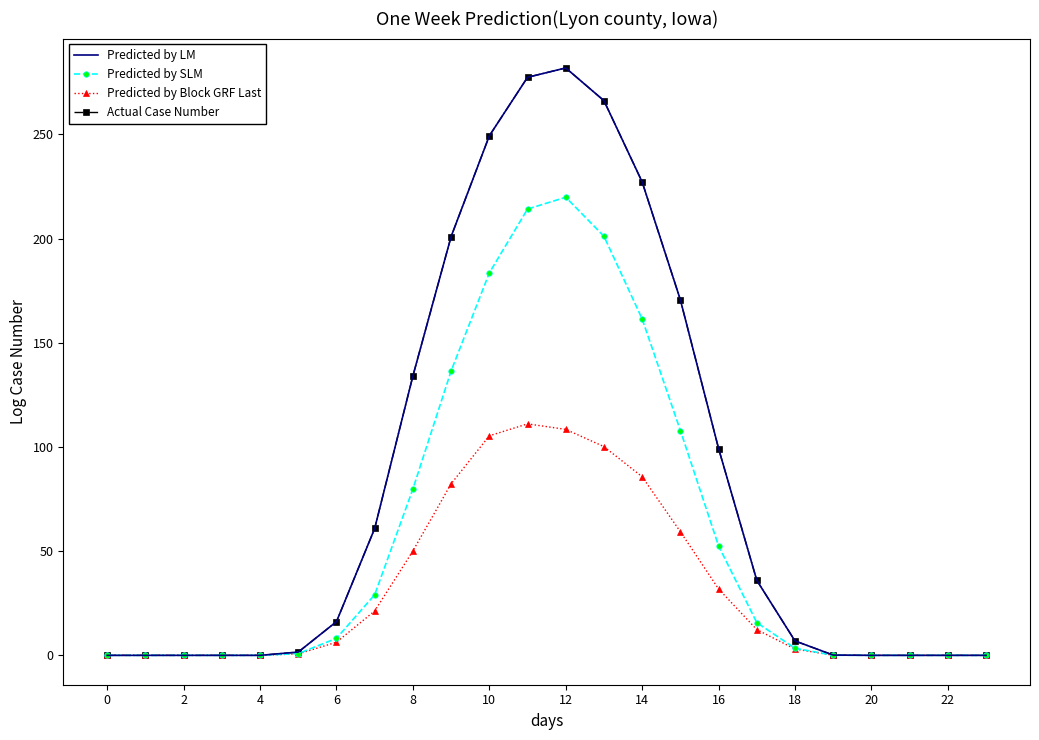

At which category does Predicted by LM reach its first local peak?

12